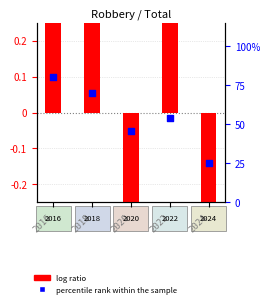

At which category is the sum across all series the highest?

2016